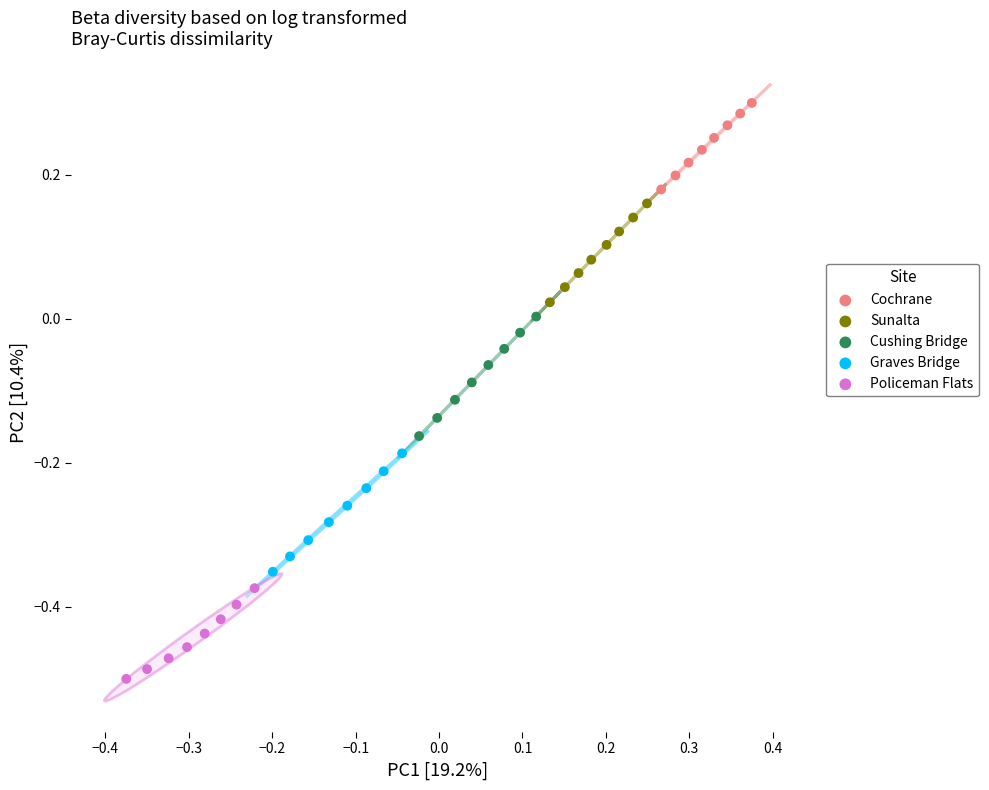

Which series has the largest Y range (max minus min)?

Cushing Bridge